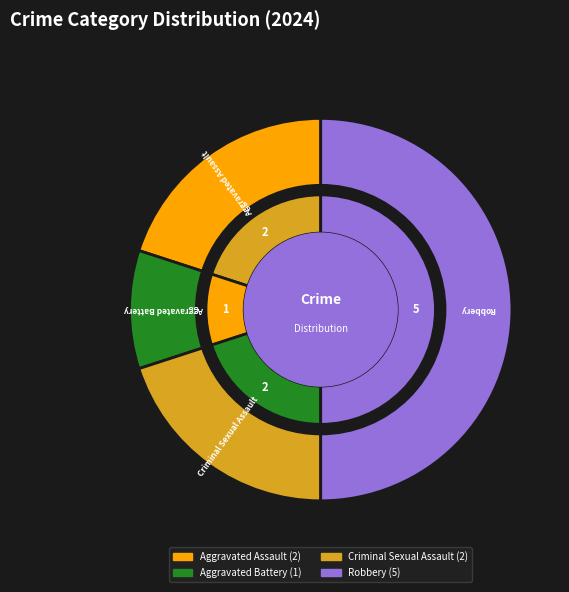

How many segments does this pie chart have?

4